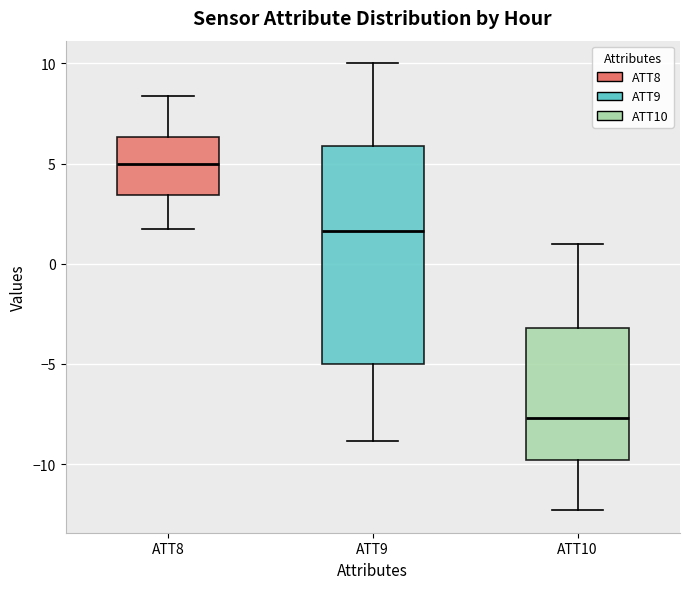

Where does the upper whisker of the box for ATT9 end on the y-axis? The values are not printed on the chart, so give them approximately, as read against the axis.

10.0